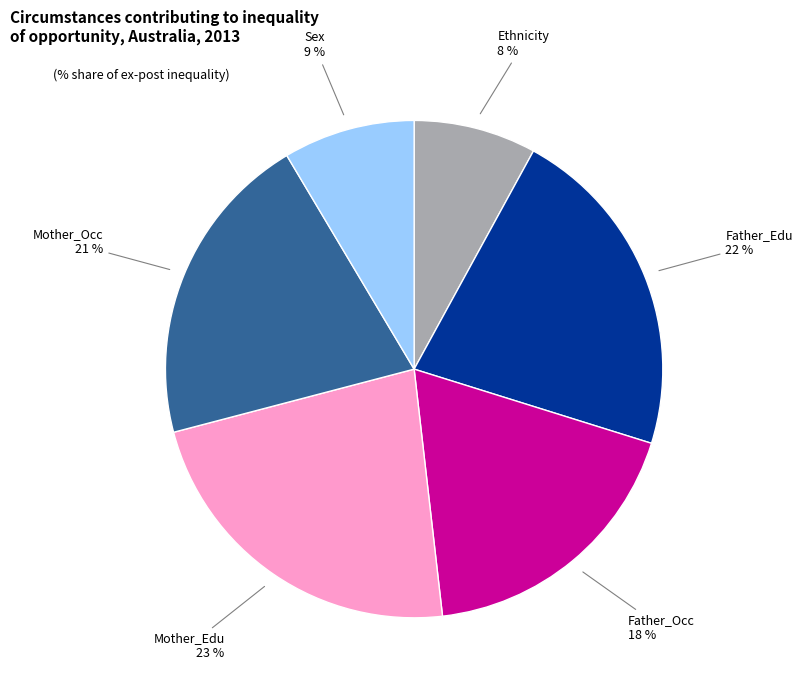

Combined, do Father_Occ and Mother_Edu account for over 50%?

No